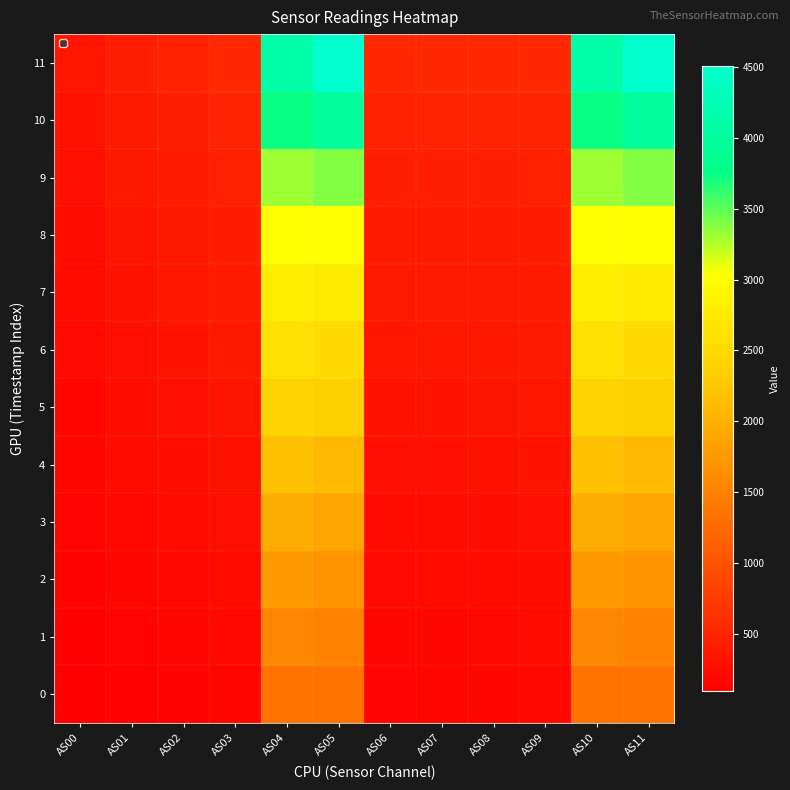

Which label corresponds to the largest value in the chart?

AS05